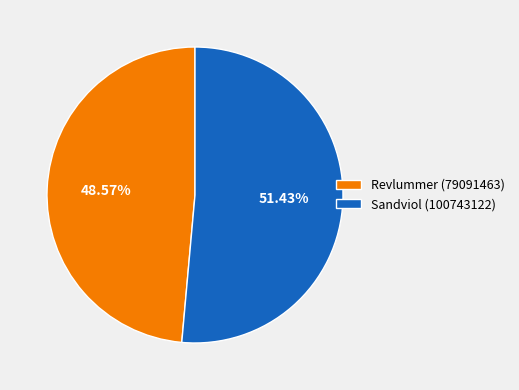

Count the number of slices in the pie.

2